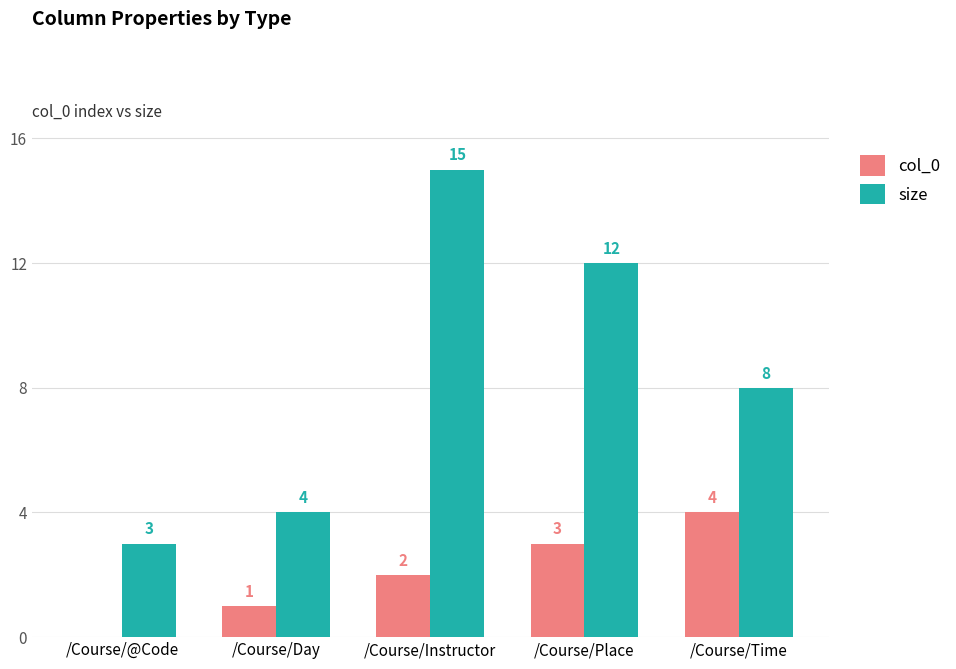

Reading left to right, what are all the values shown in this chart?

col_0: 0	1	2	3	4
size: 3	4	15	12	8